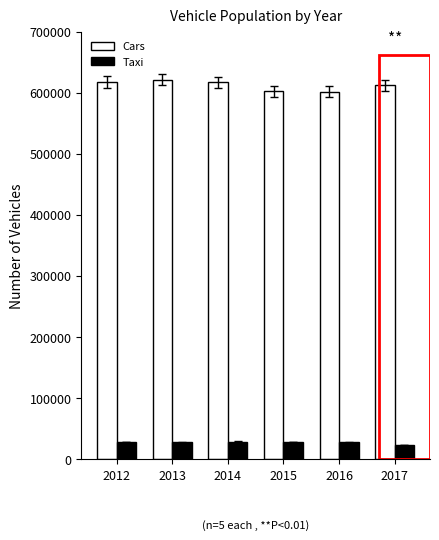

Does the chart contain stacked bars?

No